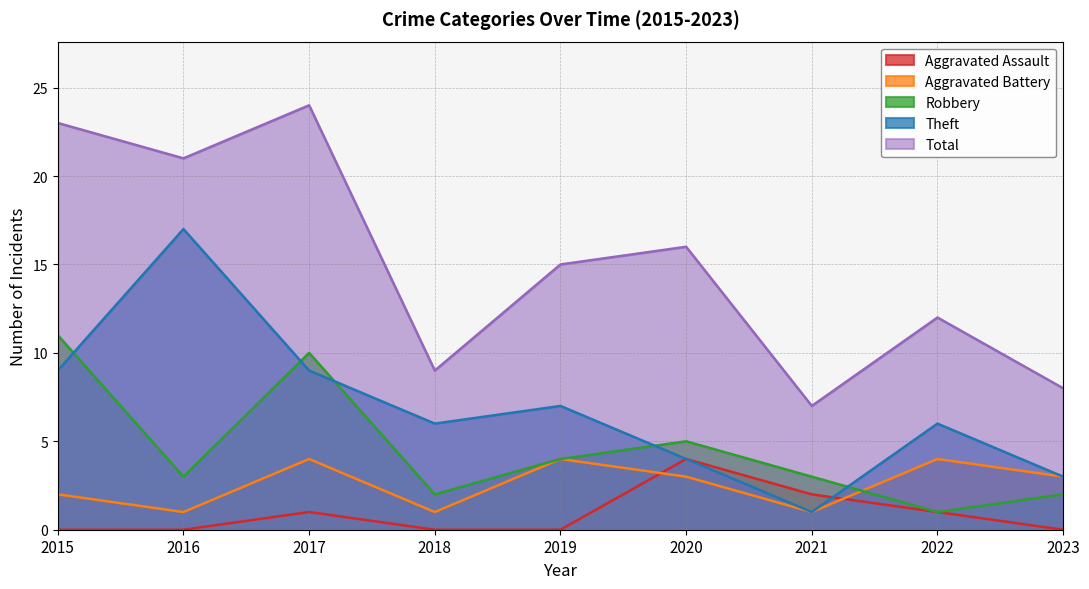

Between 2022 and 2019, which is larger?

2022